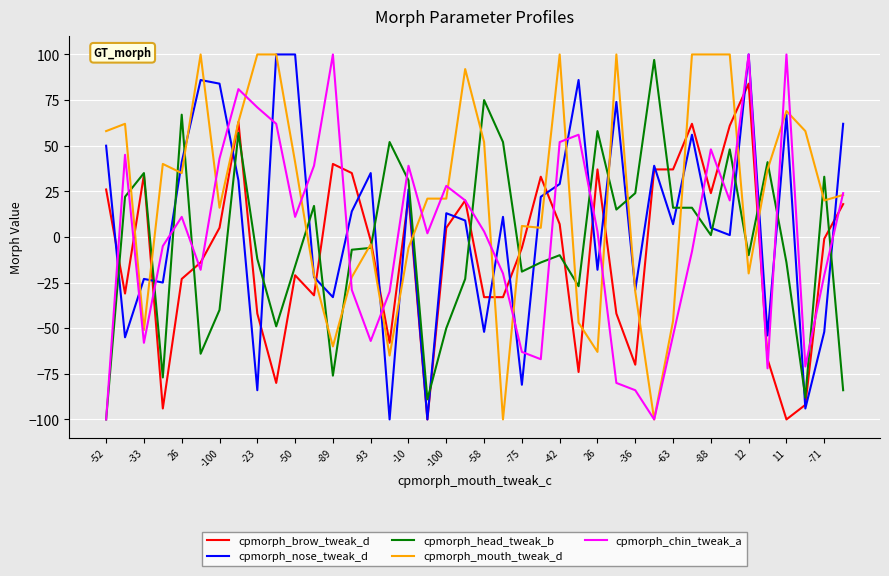

What is the minimum value for cpmorph_head_tweak_b?

-100